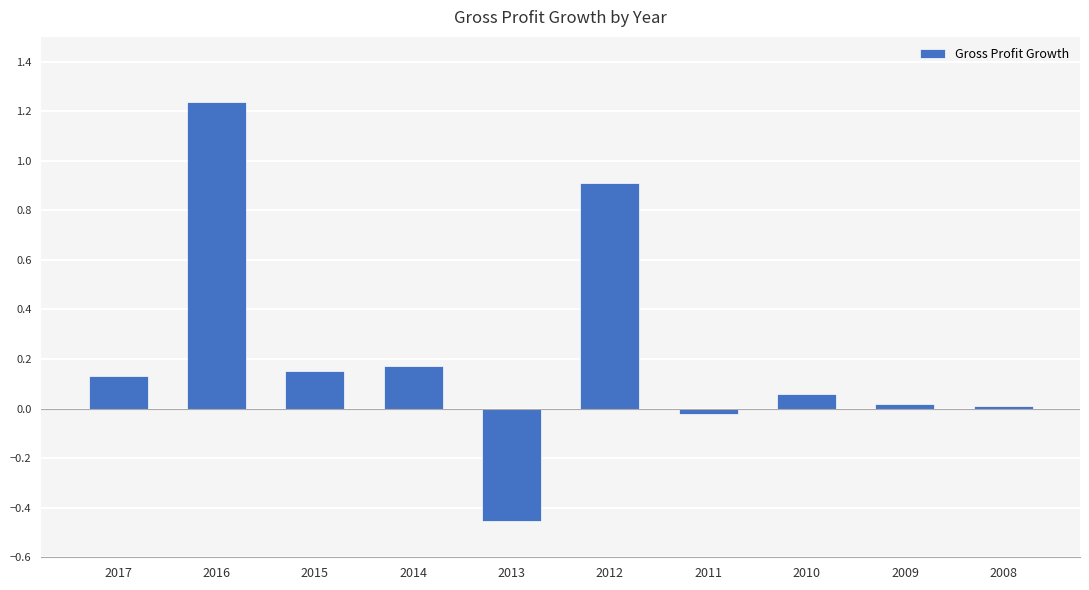

How many data points are less than 0?

2